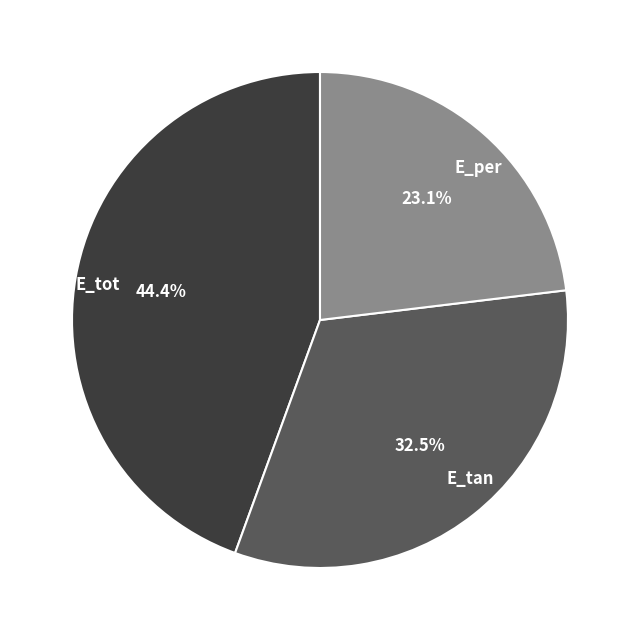

Does E_per account for over 50% of the chart?

No